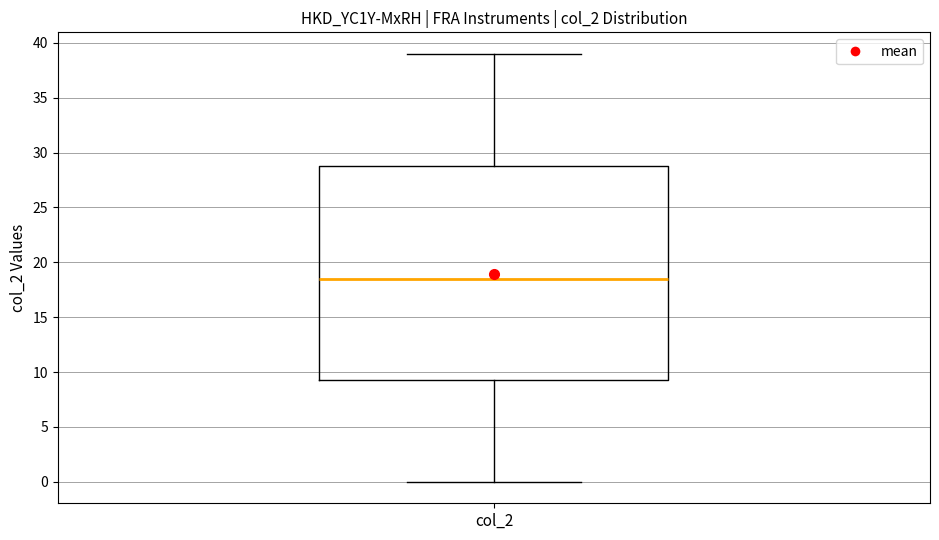

Where is the lower edge of the box for col_2 on the y-axis? The values are not printed on the chart, so give them approximately, as read against the axis.

9.5